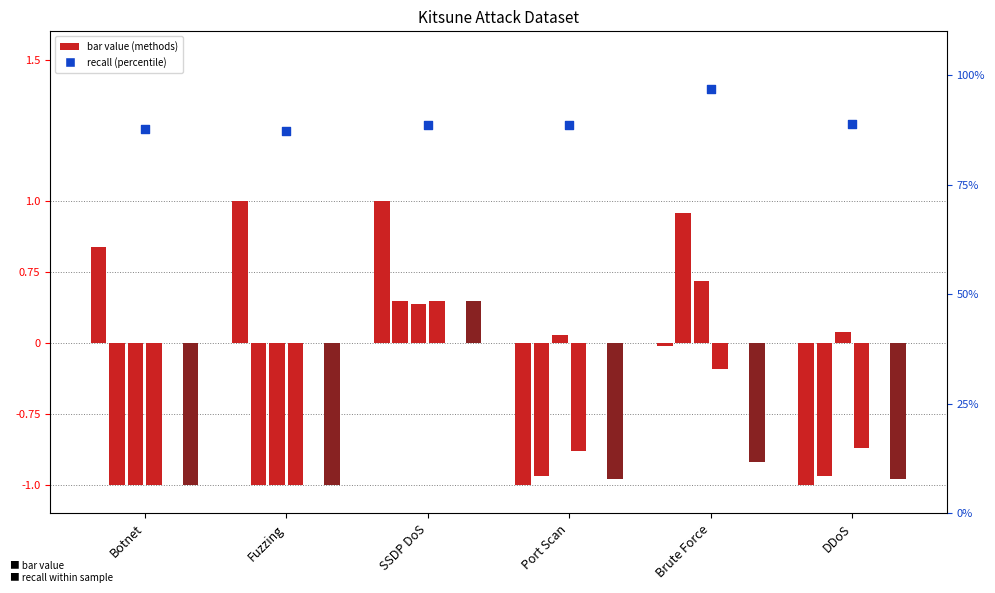

Which series has the largest Y range (max minus min)?

recall